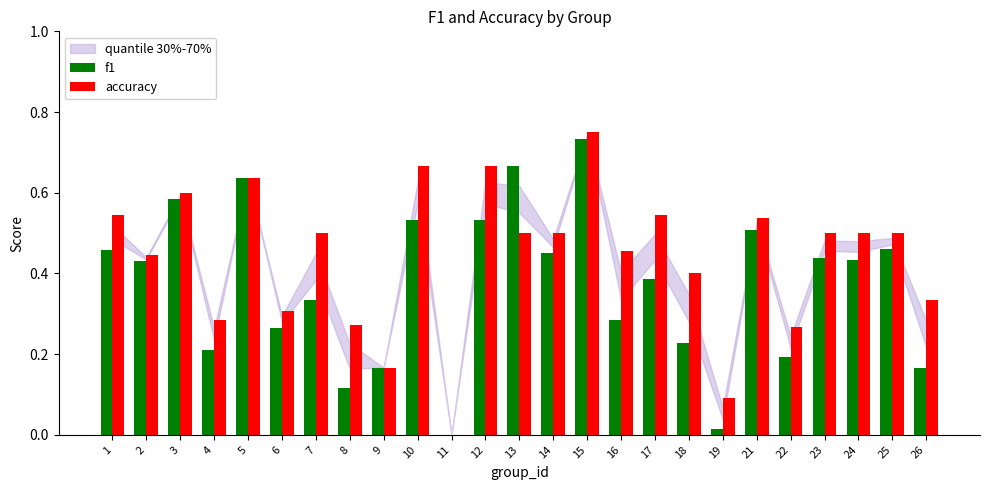

What is the sum of the f1 values at 14 and 12?

1.0